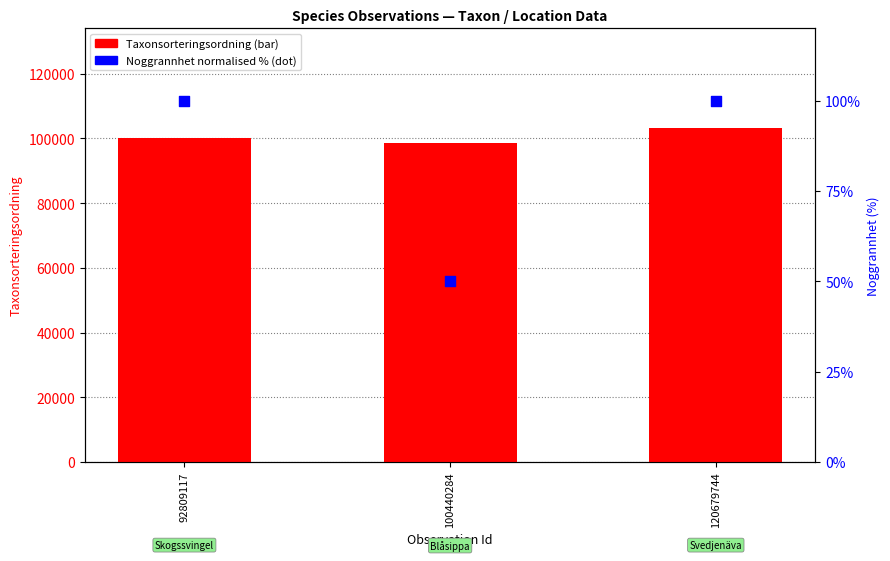

Which series has the largest total across all categories?

Taxonsorteringsordning